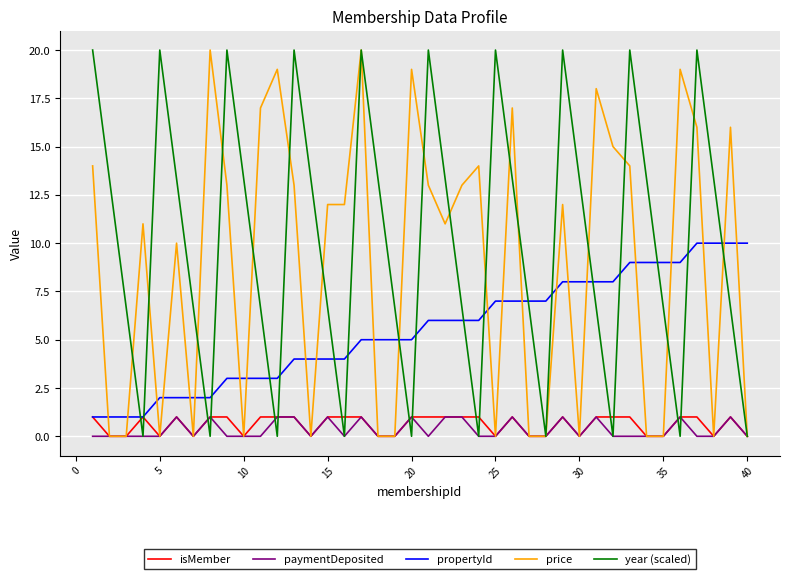

Which series has the largest total across all categories?

year (scaled)